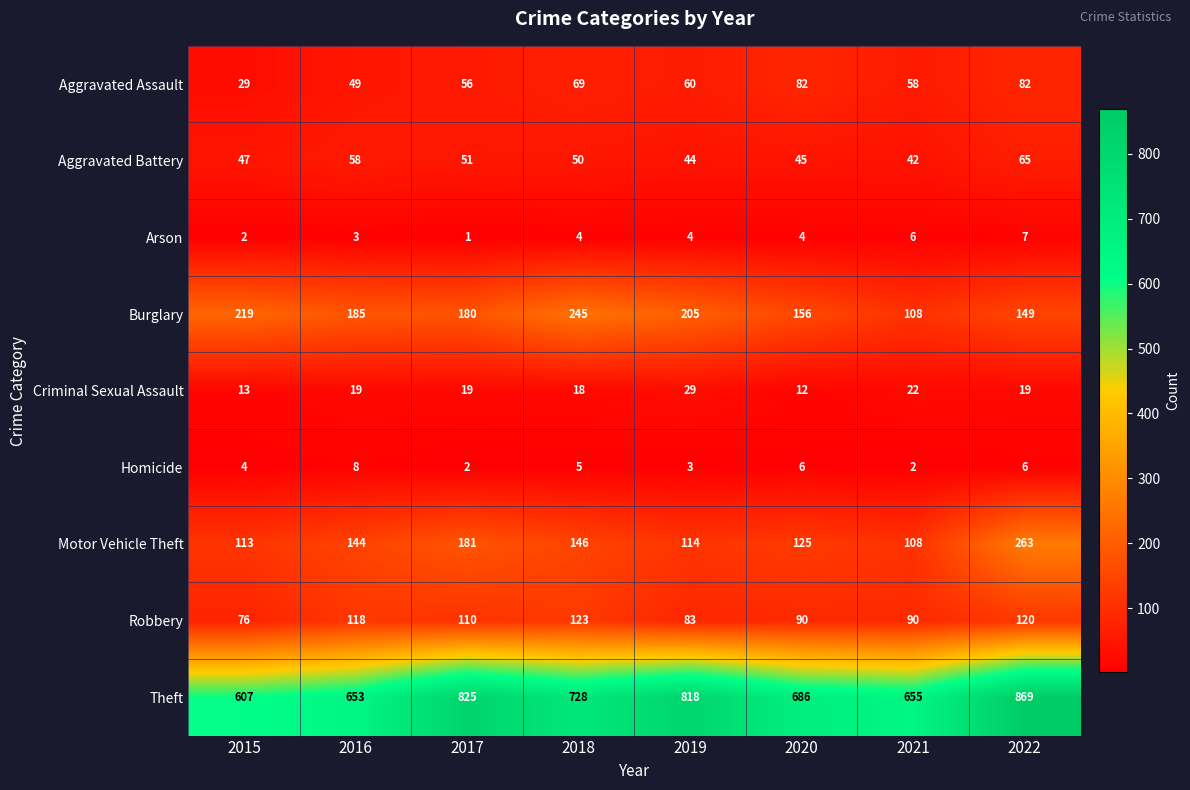

Is it true that Burglary equals 108 at 2021?

True